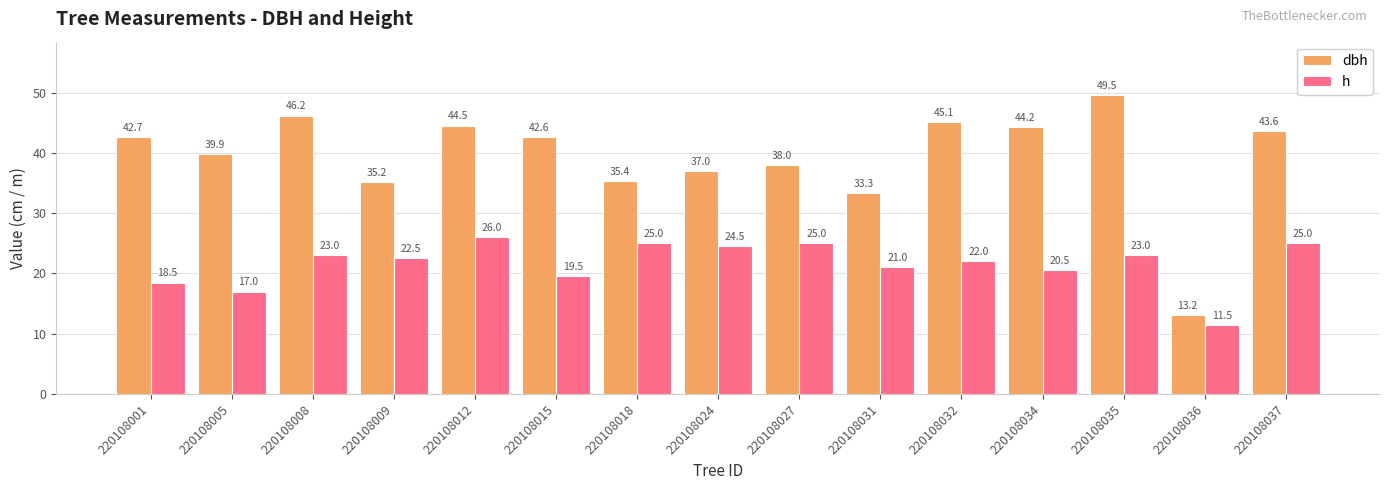

How many distinct data groups are displayed?

2